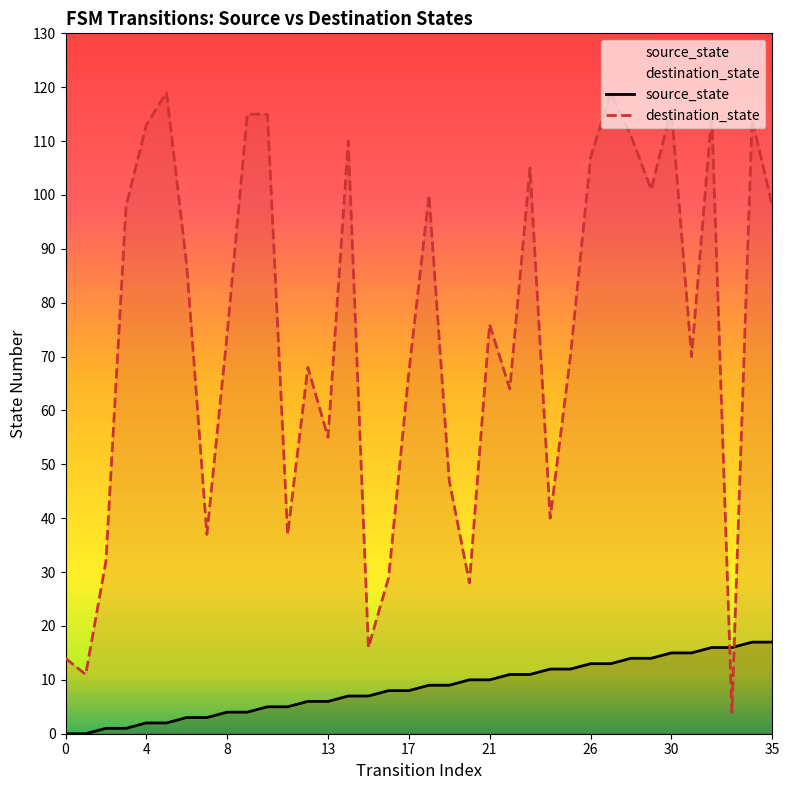

What is the value of the source_state point at the 13th from the left?

6